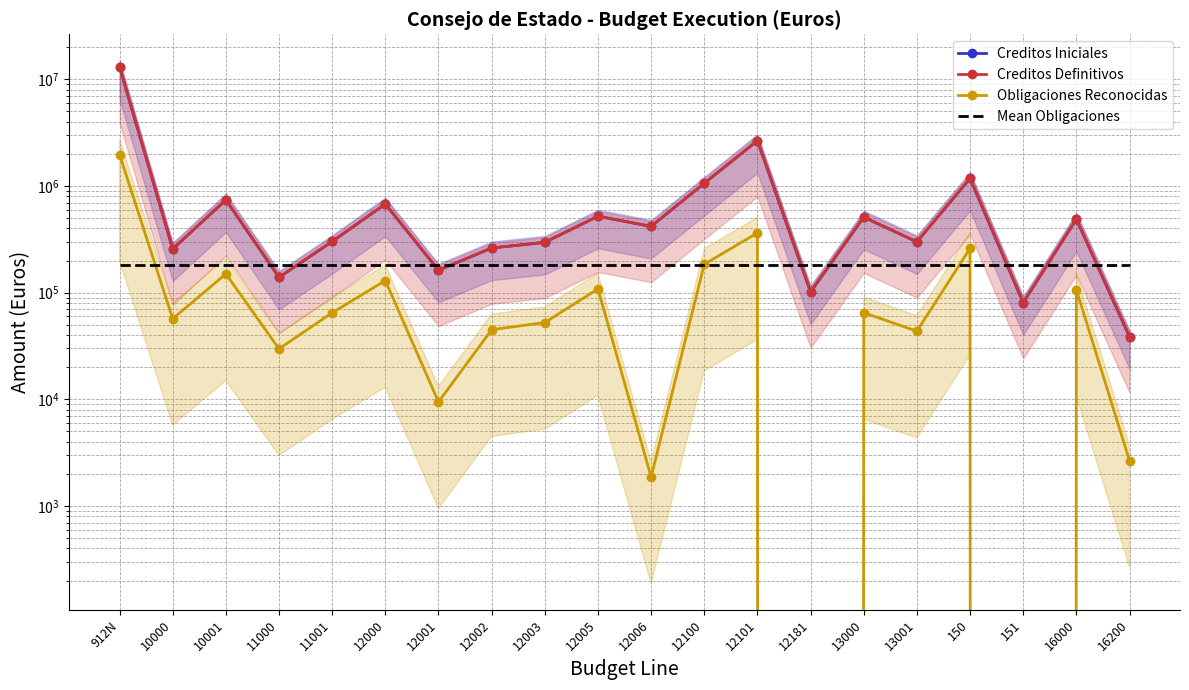

Reading left to right, what are all the values shown in this chart?

Creditos Iniciales: 912N=13081660.0	10000=257070.0	10001=741790.0	11000=139190.0	11001=302160.0	12000=678810.0	12001=162350.0	12002=262550.0	12003=296550.0	12005=521110.0	12006=418490.0	12100=1061100.0	12101=2664070.0	12181=101620.0	13000=510710.0	13001=299760.0	150=1178290.0	151=80610.0	16000=489200.0	16200=38690.0
Creditos Definitivos: 912N=13081660.0	10000=257070.0	10001=741790.0	11000=139190.0	11001=302160.0	12000=678810.0	12001=162350.0	12002=262550.0	12003=296550.0	12005=521110.0	12006=418490.0	12100=1061100.0	12101=2664070.0	12181=101620.0	13000=510710.0	13001=299760.0	150=1178290.0	151=80610.0	16000=489200.0	16200=38690.0
Obligaciones Reconocidas: 912N=1973121.2	10000=57035.5	10001=149973.0	11000=29764.6	11001=64846.5	12000=129939.7	12001=9450.5	12002=44939.9	12003=52476.8	12005=108500.6	12006=1871.8	12100=184630.9	12101=363598.2	12181=0.0	13000=64985.4	13001=43561.3	150=260325.2	151=0.0	16000=106611.2	16200=2666.4
Mean Obligaciones: 912N=182414.9	10000=182414.9	10001=182414.9	11000=182414.9	11001=182414.9	12000=182414.9	12001=182414.9	12002=182414.9	12003=182414.9	12005=182414.9	12006=182414.9	12100=182414.9	12101=182414.9	12181=182414.9	13000=182414.9	13001=182414.9	150=182414.9	151=182414.9	16000=182414.9	16200=182414.9